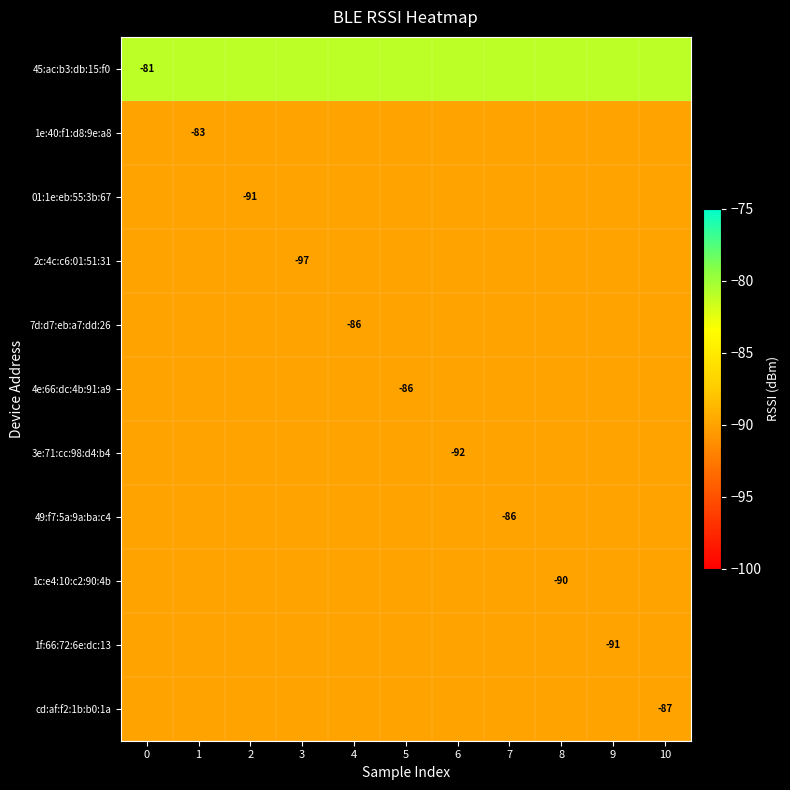

Is it true that cd:af:f2:1b:b0:1a equals -145 at 10?

False